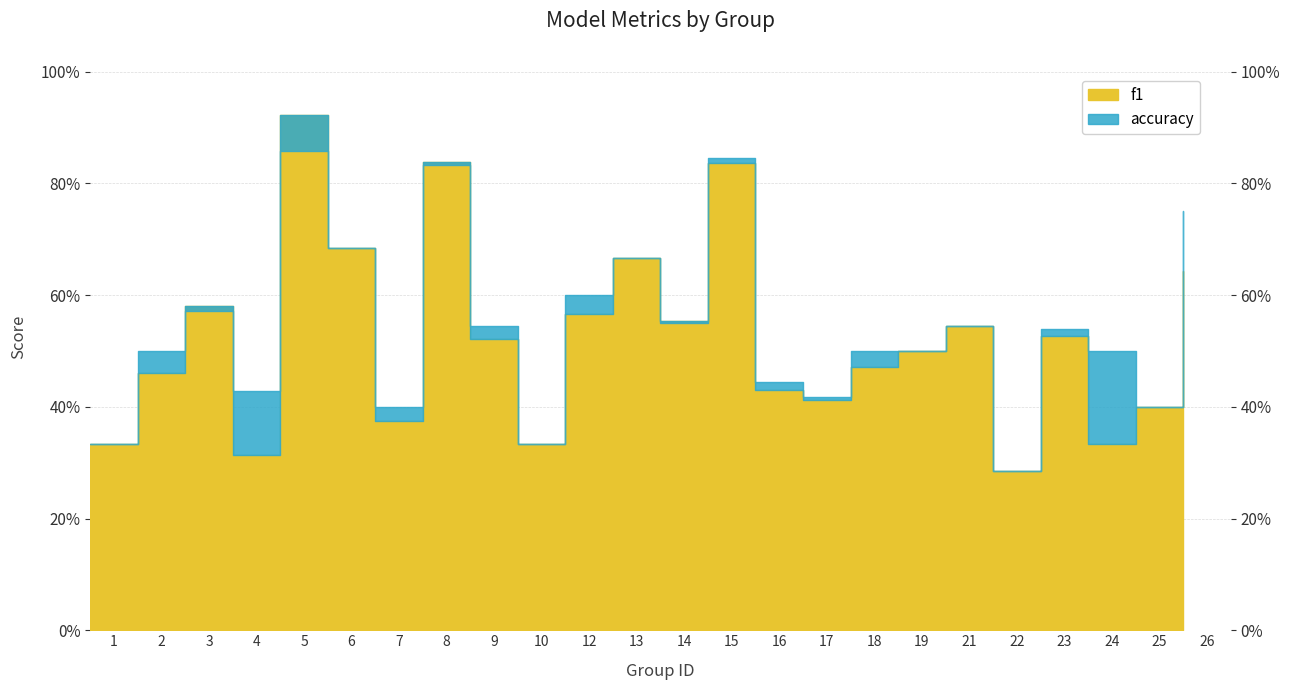

How many lines are shown in the chart?

2